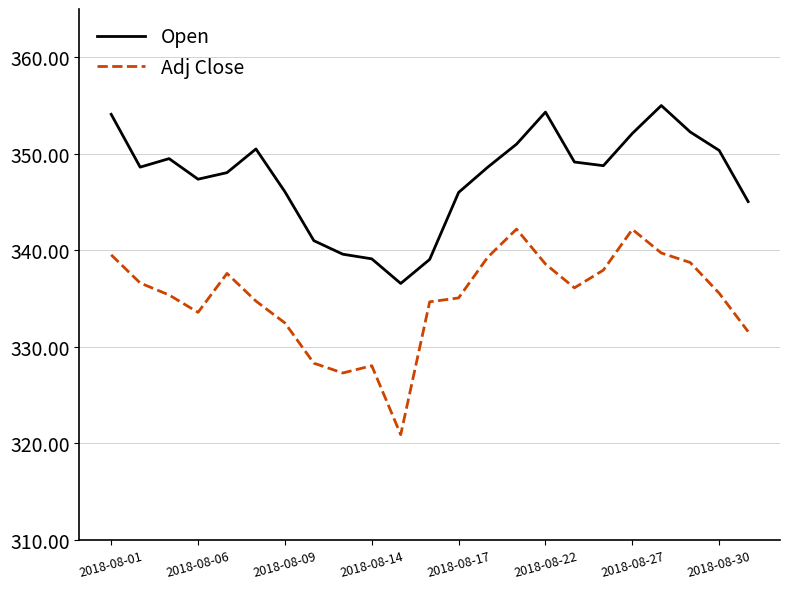

True or false: Open and Adj Close intersect in this chart.

False